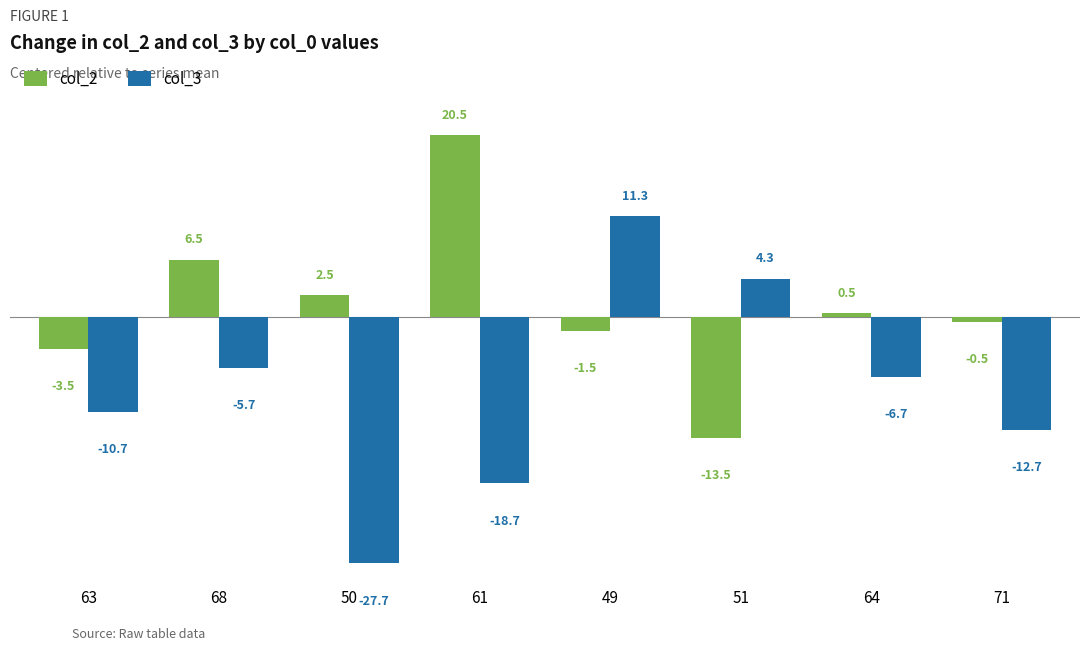

What is the value of the col_2 bar at the 5th from the left?

-1.5